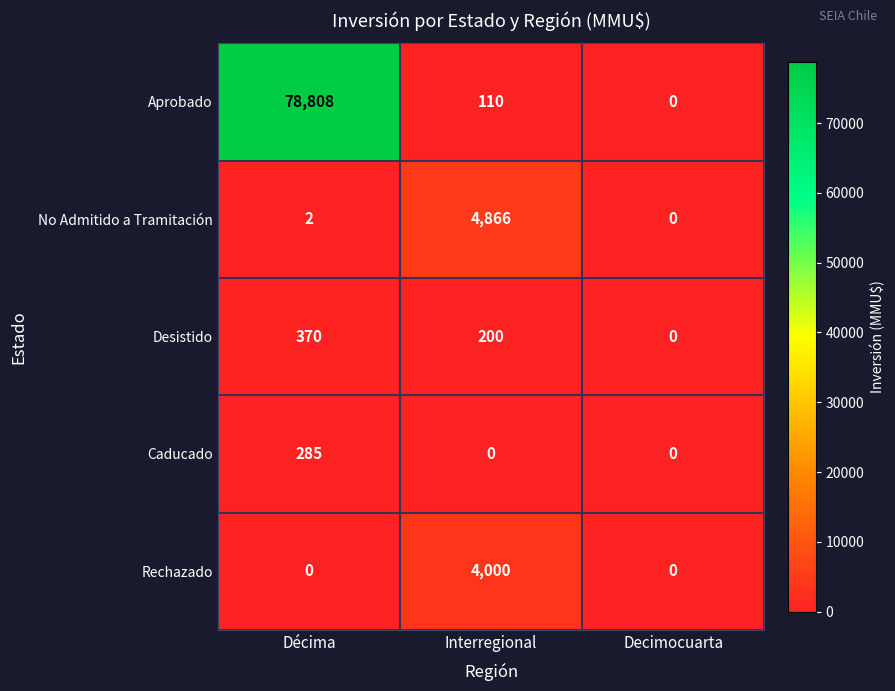

Rank the series by their maximum value, from highest to lowest.

Aprobado, No Admitido a Tramitación, Rechazado, Desistido, Caducado